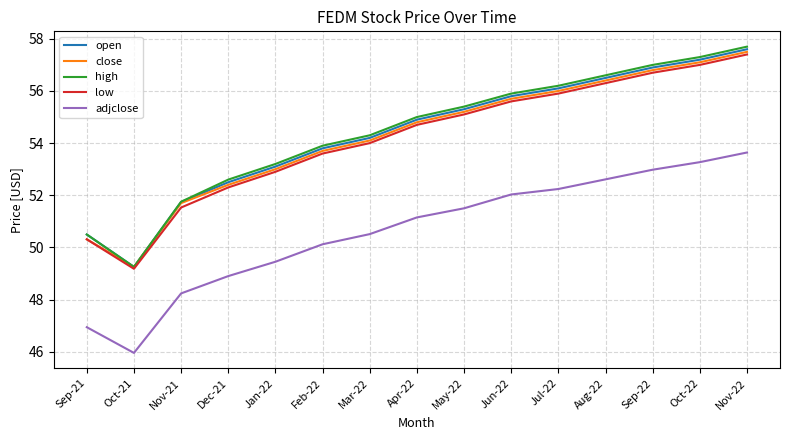

What is the difference between the maximum and minimum values in the adjclose series?

7.7